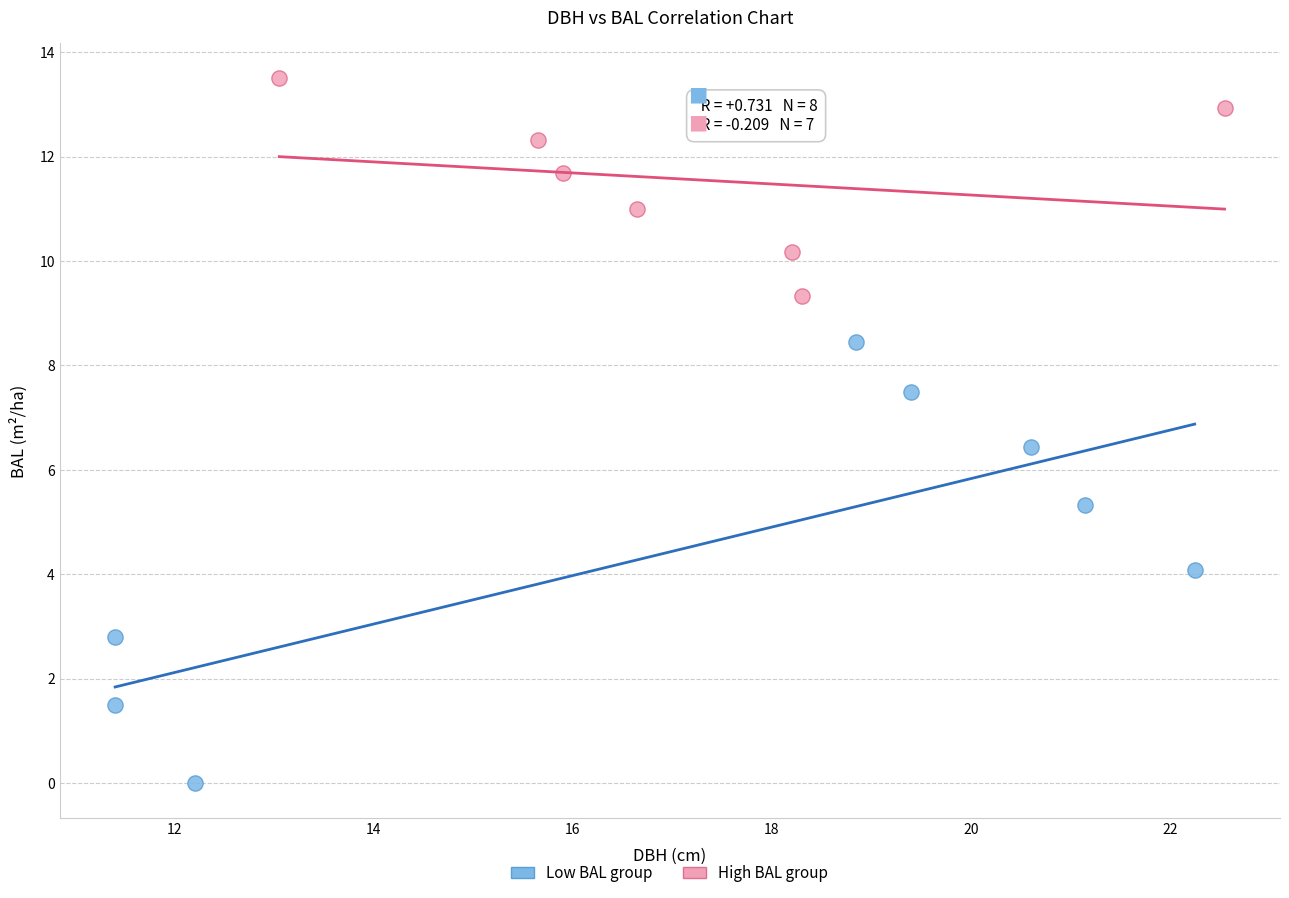

Which series reaches the minimum Y coordinate?

Low BAL group